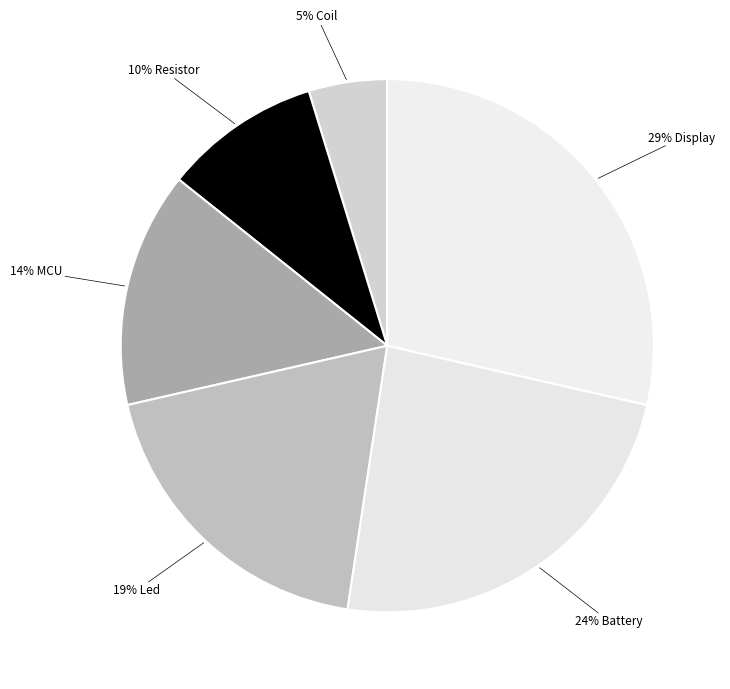

How many slices are in this pie chart?

6